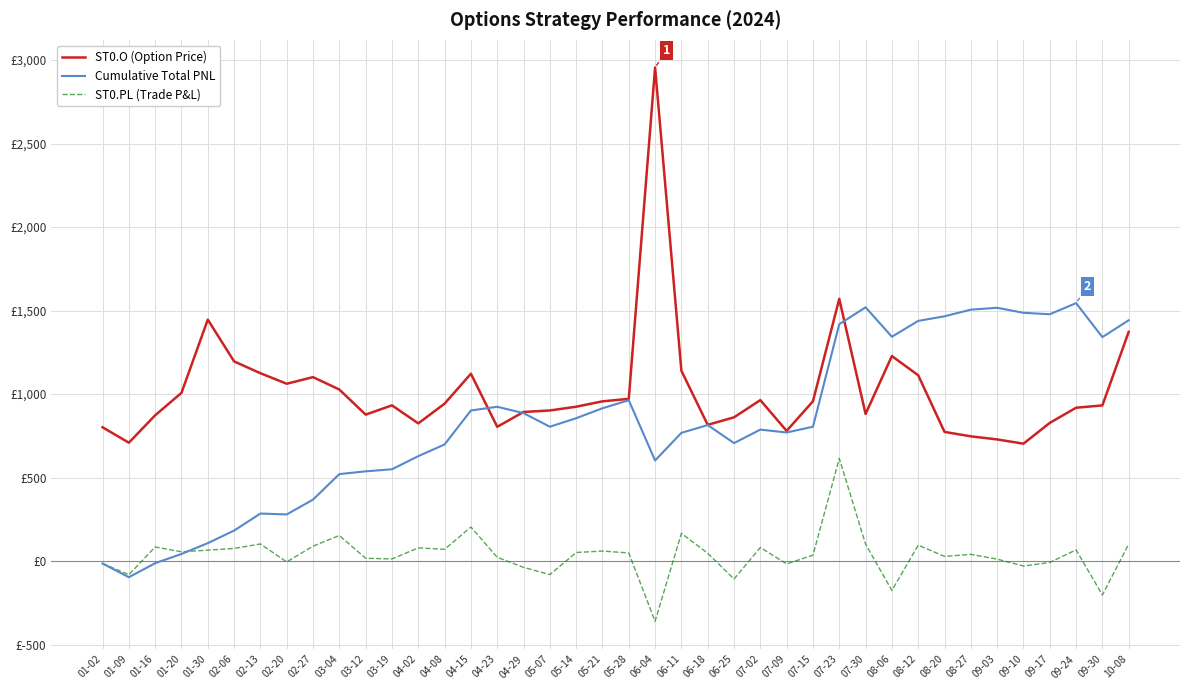

Reading left to right, transcribe all the data shown in this chart.

ST0.O (Option Price): 01-02=800.8	01-09=708.5	01-16=872.6	01-20=1006.9	01-30=1445.5	02-06=1195.2	02-13=1124.5	02-20=1061.5	02-27=1101.1	03-04=1026.8	03-12=876.5	03-19=932.1	04-02=824.0	04-08=942.2	04-15=1121.3	04-23=803.5	04-29=892.4	05-07=901.4	05-14=923.9	05-21=956.0	05-28=971.0	06-04=2954.9	06-11=1139.2	06-18=815.2	06-25=860.4	07-02=963.4	07-09=779.2	07-15=956.5	07-23=1569.8	07-30=880.5	08-06=1227.4	08-12=1112.1	08-20=773.0	08-27=746.5	09-03=728.0	09-10=702.5	09-17=826.9	09-24=917.8	09-30=931.6	10-08=1372.0
Cumulative Total PNL: 01-02=-15.0	01-09=-97.2	01-16=-13.1	01-20=42.1	01-30=107.0	02-06=182.2	02-13=284.2	02-20=278.8	02-27=367.7	03-04=520.5	03-12=536.9	03-19=549.3	04-02=627.9	04-08=697.9	04-15=901.4	04-23=923.5	04-29=885.5	05-07=804.0	05-14=855.0	05-21=914.5	05-28=962.9	06-04=601.9	06-11=767.4	06-18=814.1	06-25=706.0	07-02=786.8	07-09=769.6	07-15=804.1	07-23=1418.2	07-30=1519.2	08-06=1342.8	08-12=1437.8	08-20=1465.4	08-27=1505.0	09-03=1516.3	09-10=1486.3	09-17=1477.6	09-24=1544.2	09-30=1340.6	10-08=1441.6
ST0.PL (Trade P&L): 01-02=-15.0	01-09=-82.2	01-16=84.1	01-20=55.2	01-30=64.9	02-06=75.2	02-13=102.0	02-20=-5.4	02-27=88.9	03-04=152.7	03-12=16.4	03-19=12.4	04-02=78.6	04-08=70.0	04-15=203.5	04-23=22.2	04-29=-38.1	05-07=-81.4	05-14=51.0	05-21=59.5	05-28=48.3	06-04=-361.0	06-11=165.5	06-18=46.8	06-25=-108.1	07-02=80.8	07-09=-17.2	07-15=34.6	07-23=614.0	07-30=101.0	08-06=-176.3	08-12=95.0	08-20=27.5	08-27=39.7	09-03=11.3	09-10=-30.0	09-17=-8.8	09-24=66.7	09-30=-203.6	10-08=101.0